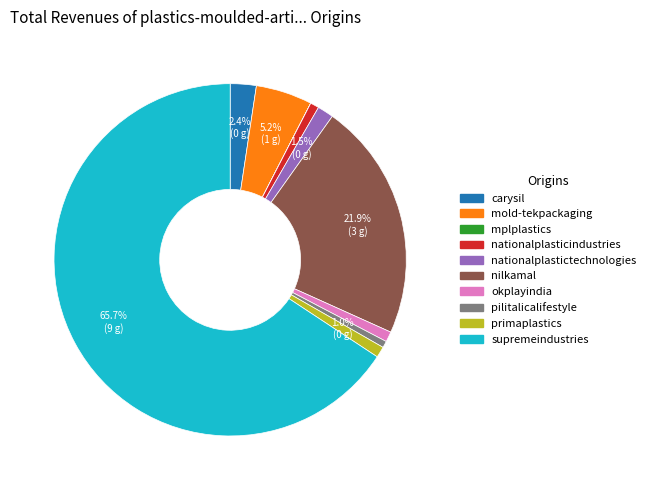

To the nearest percent, what is the combined percentage of supremeindustries and mold-tekpackaging?

71%